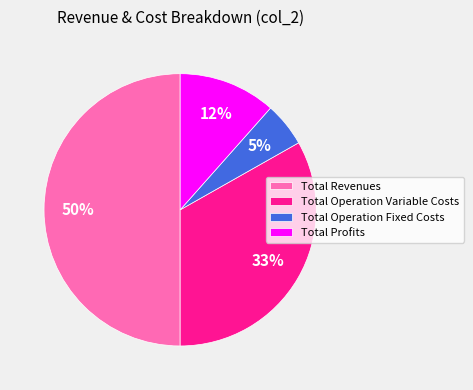

The Total Operation Fixed Costs slice represents 5% of the pie. True or false?

True